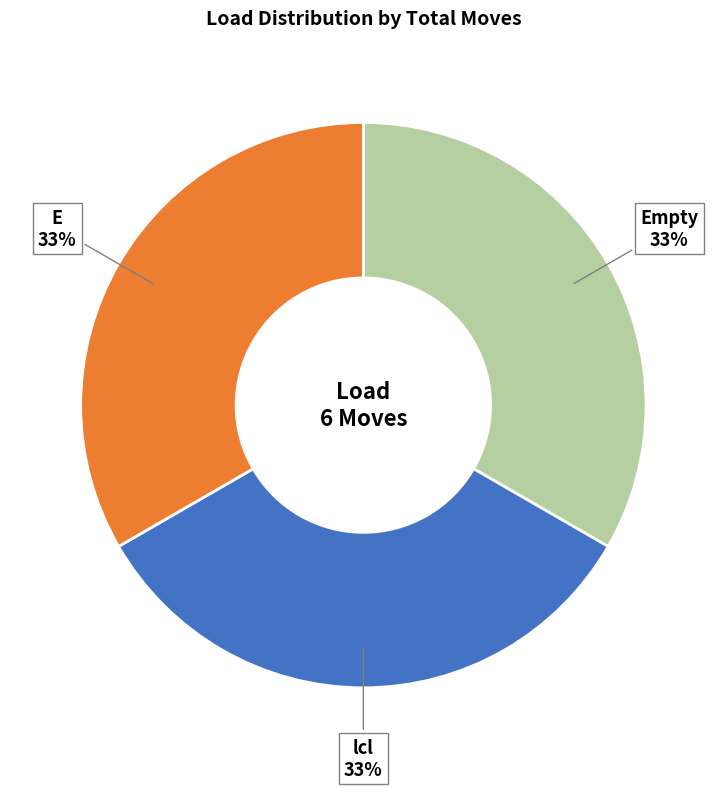

Count the number of slices in the pie.

3